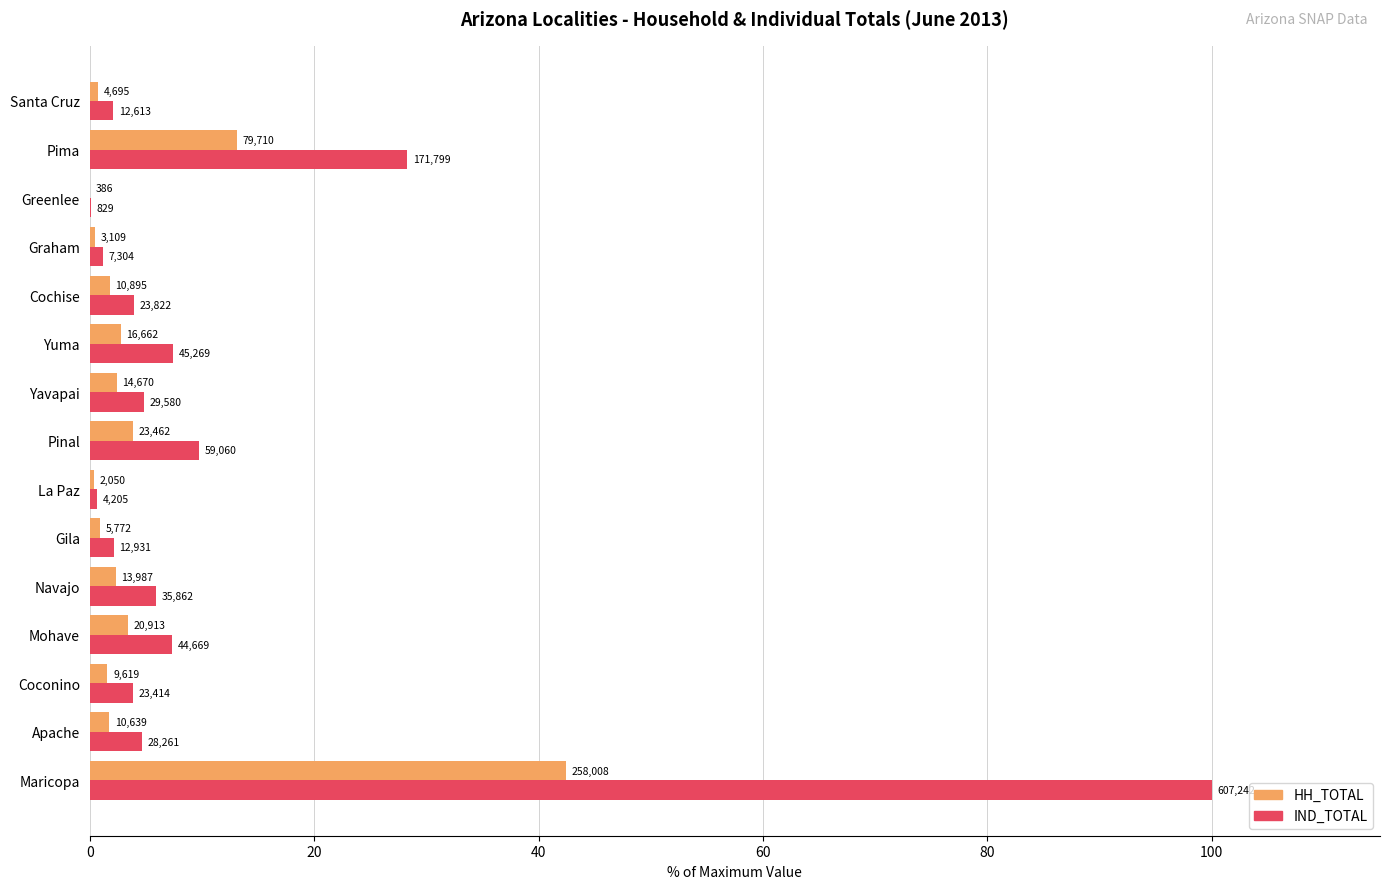

What are all the series names shown in the legend?

HH_TOTAL, IND_TOTAL